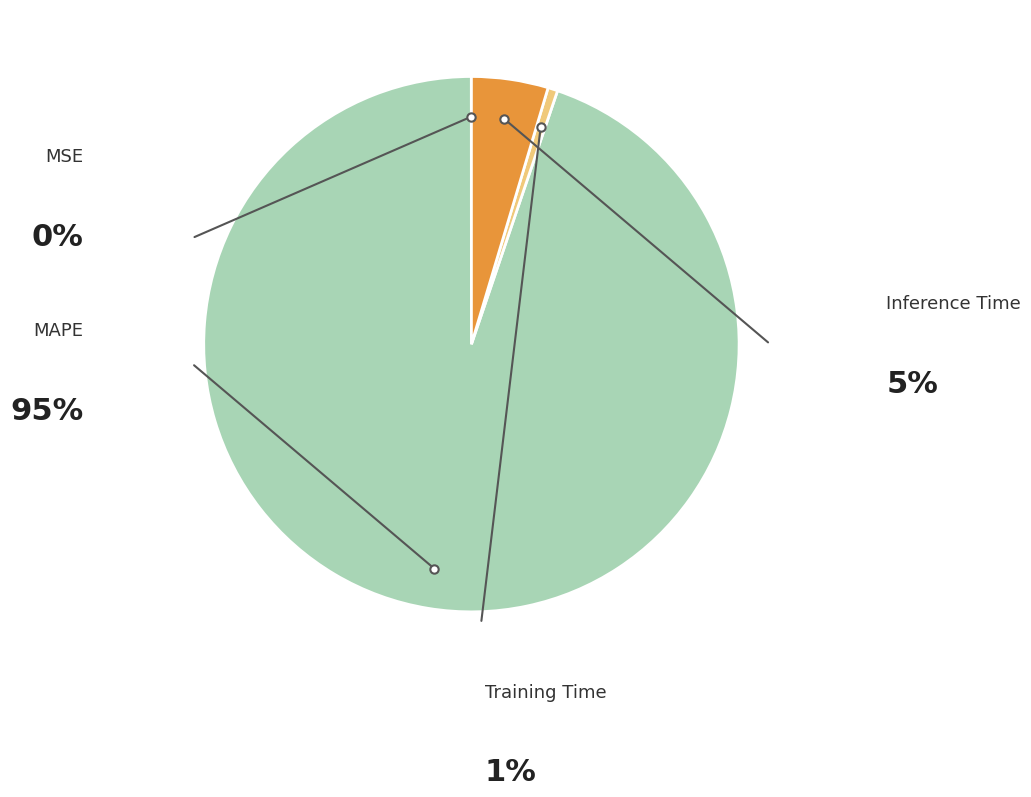

Does any single category account for the majority?

Yes